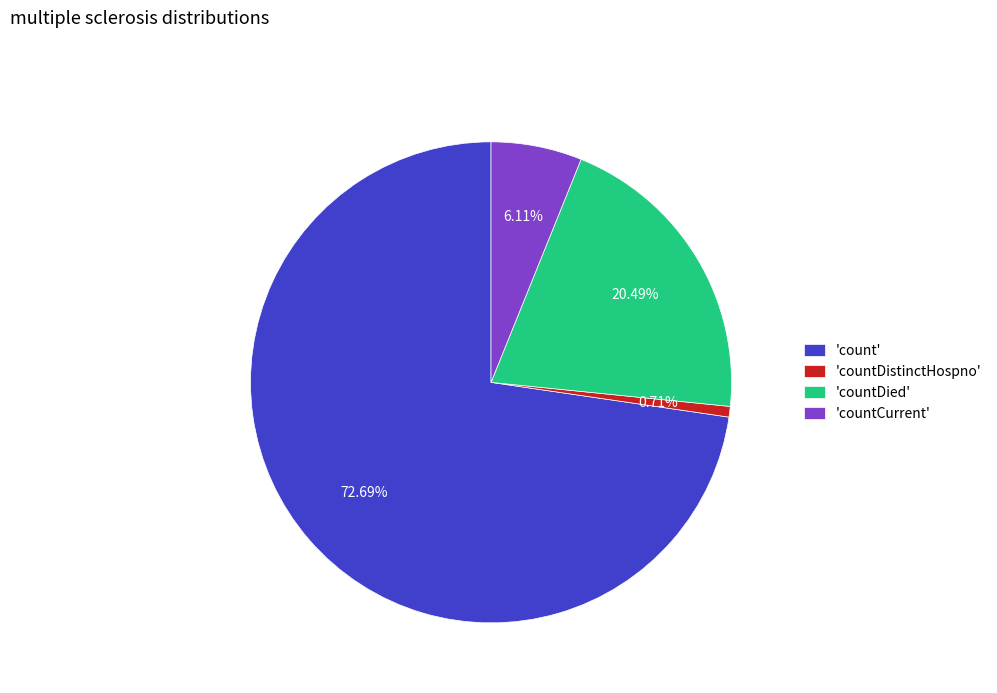

Combined, do 'count' and 'countCurrent' account for over 50%?

Yes